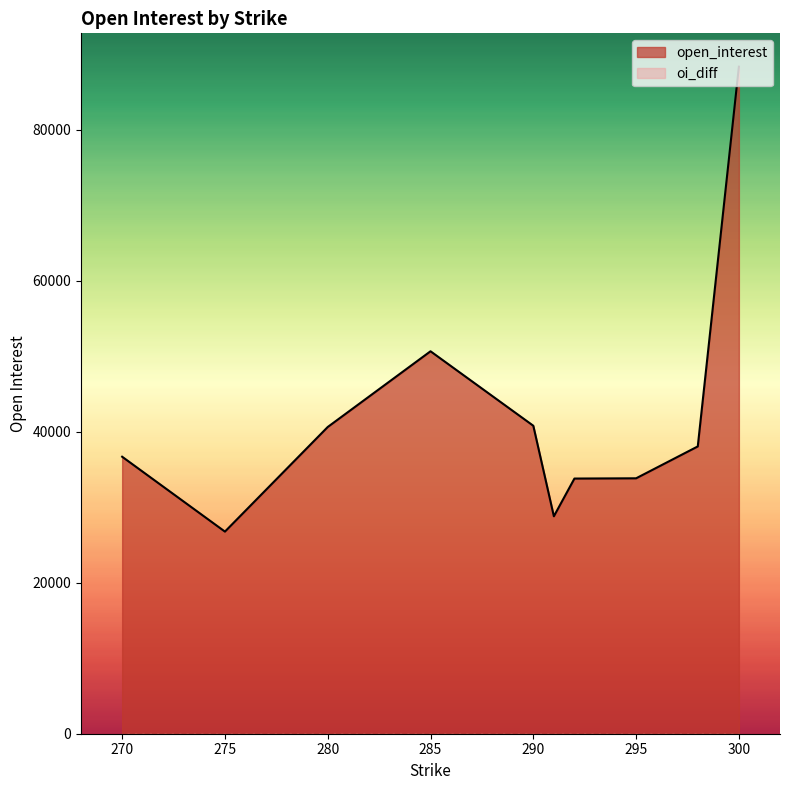

What position from the left is 300?

1